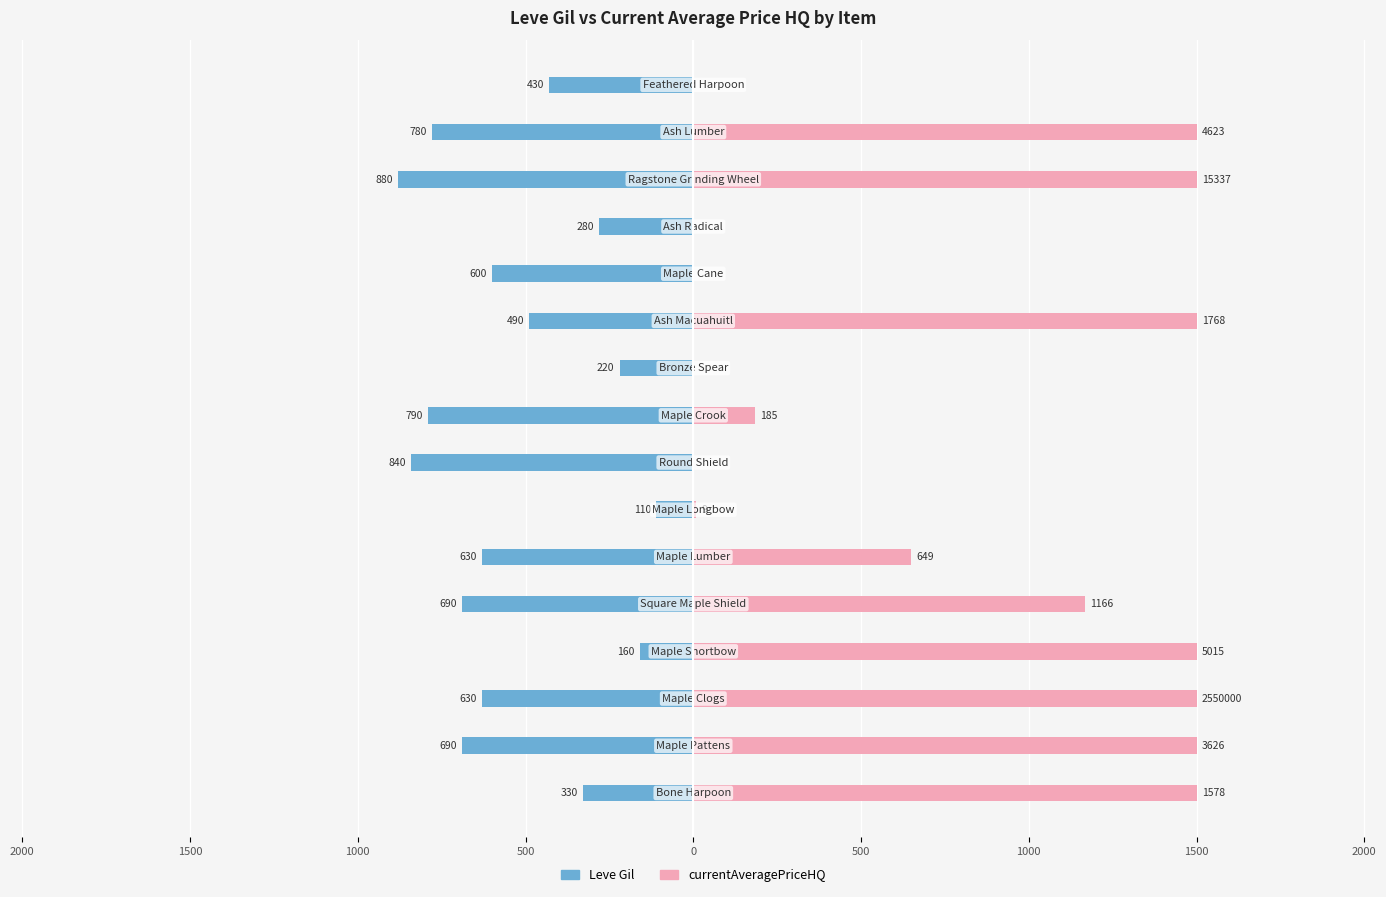

What is the label of the 7th bar from the right?

2000